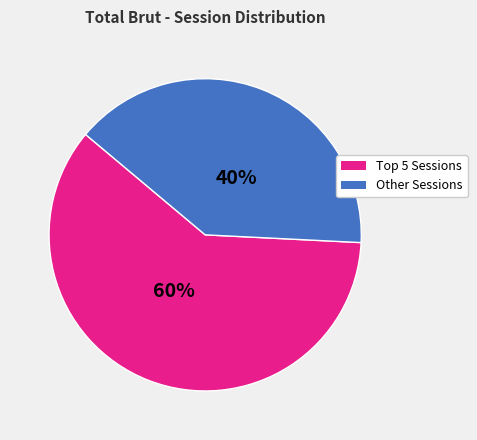

To the nearest percent, what is the average slice percentage?

50%